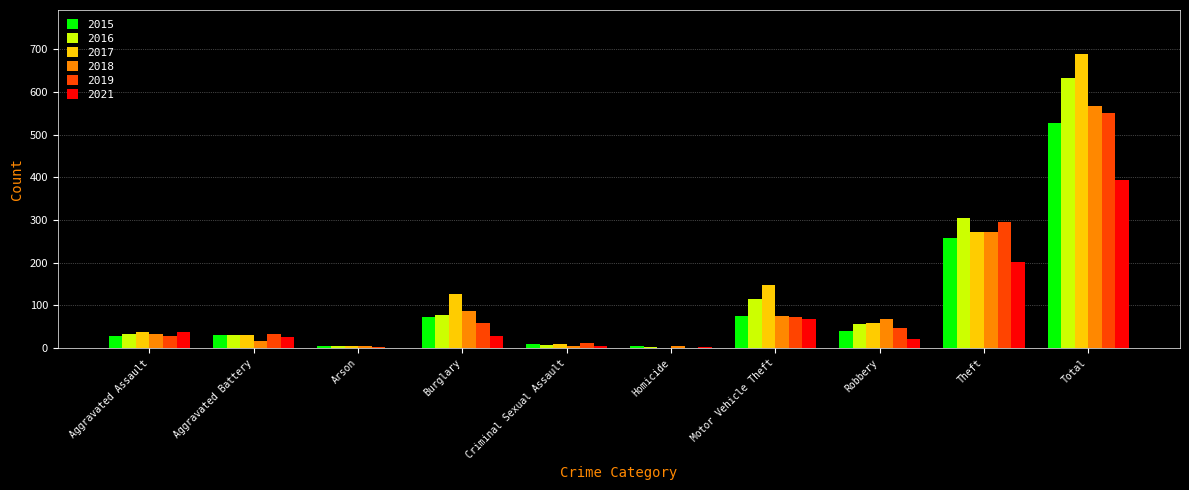

True or false: 2018 has a value of 5 at Homicide.

True